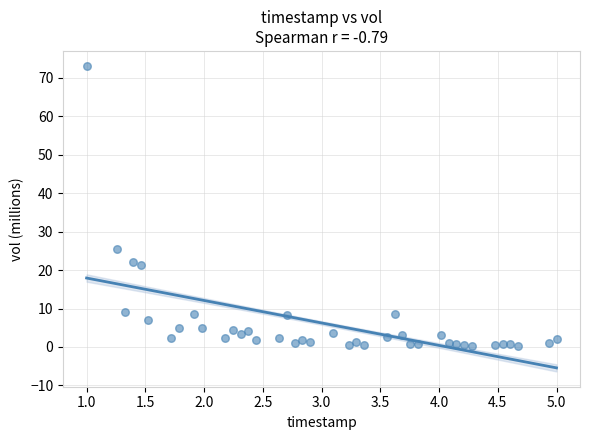

What is the range of X values (max minus min)?

4.0